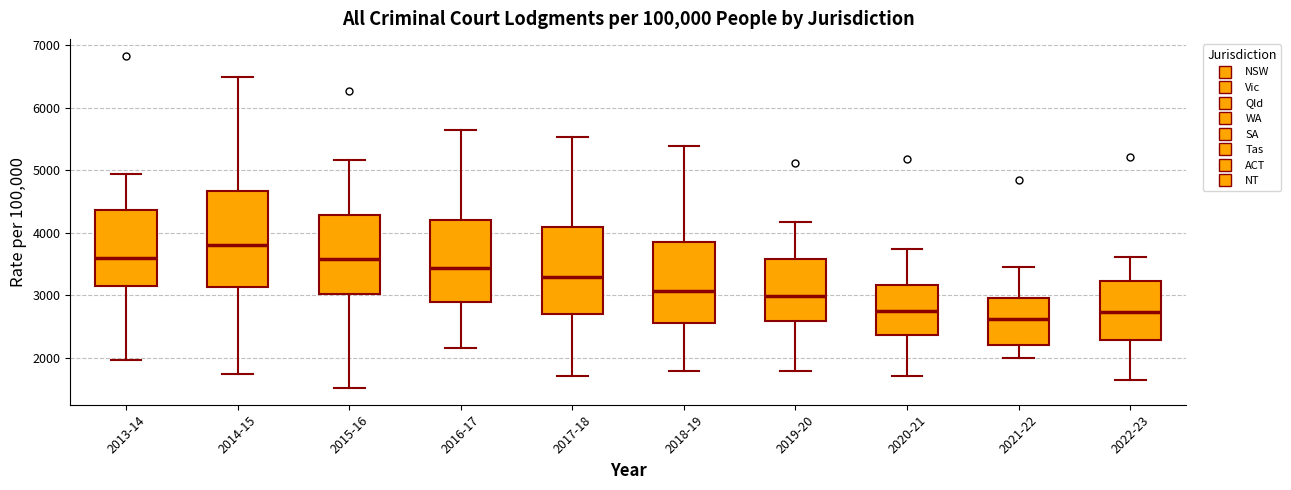

Reading left to right, read every box against the y-axis: the position of its median line, the range the box covers, and the ends of its whiskers. The values are not printed on the chart, so give them approximately, as read against the axis.

2013-14: median 3600, box 3200 to 4400, whiskers 2000 to 4900
2014-15: median 3800, box 3100 to 4700, whiskers 1700 to 6500
2015-16: median 3600, box 3000 to 4300, whiskers 1500 to 5200
2016-17: median 3400, box 2900 to 4200, whiskers 2200 to 5600
2017-18: median 3300, box 2700 to 4100, whiskers 1700 to 5500
2018-19: median 3100, box 2600 to 3800, whiskers 1800 to 5400
2019-20: median 3000, box 2600 to 3600, whiskers 1800 to 4200
2020-21: median 2800, box 2400 to 3200, whiskers 1700 to 3700
2021-22: median 2600, box 2200 to 3000, whiskers 2000 to 3500
2022-23: median 2700, box 2300 to 3200, whiskers 1600 to 3600